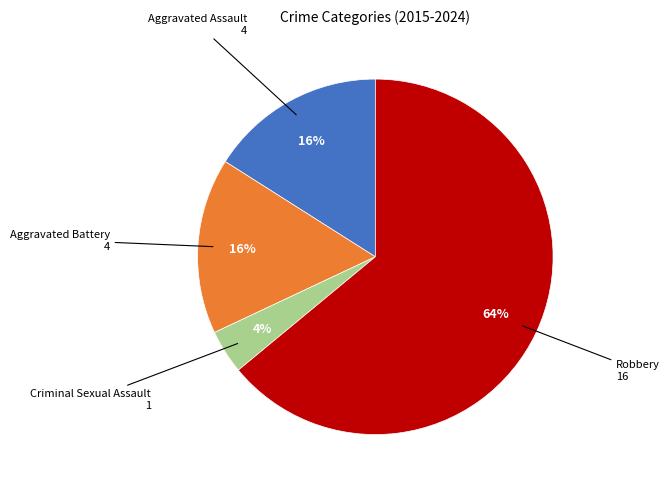

Count the number of slices in the pie.

4